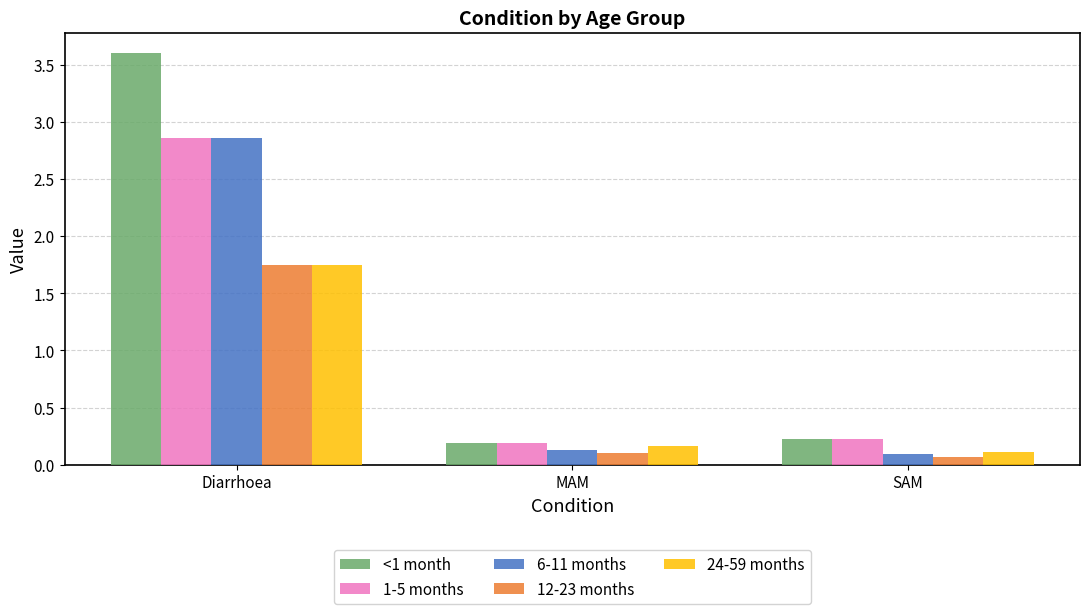

Which series changed the most between Diarrhoea and MAM?

<1 month